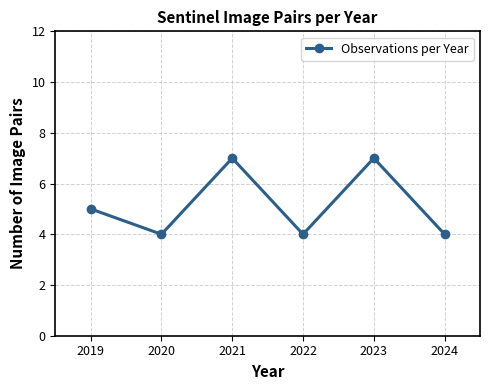

How many data points are less than 5?

3